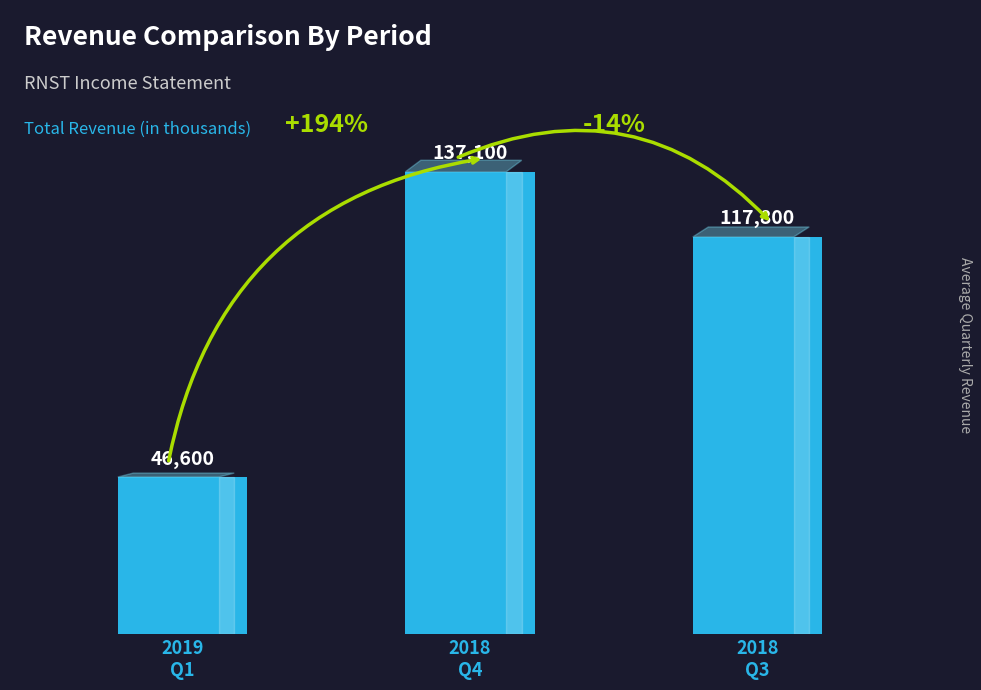

How many values are between 46600 and 137100?

3